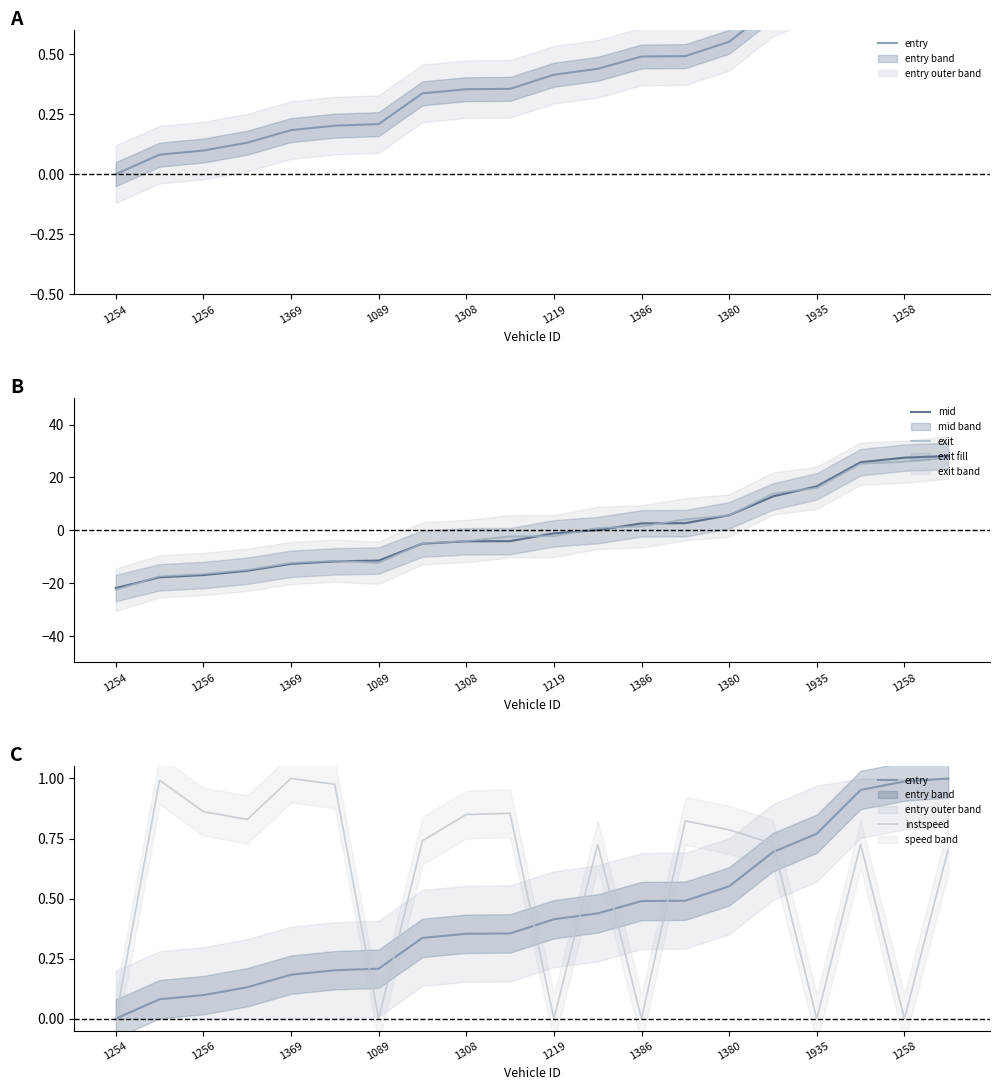

In instspeed, how many points are lower than both neighbors (excluding endpoints)?

6